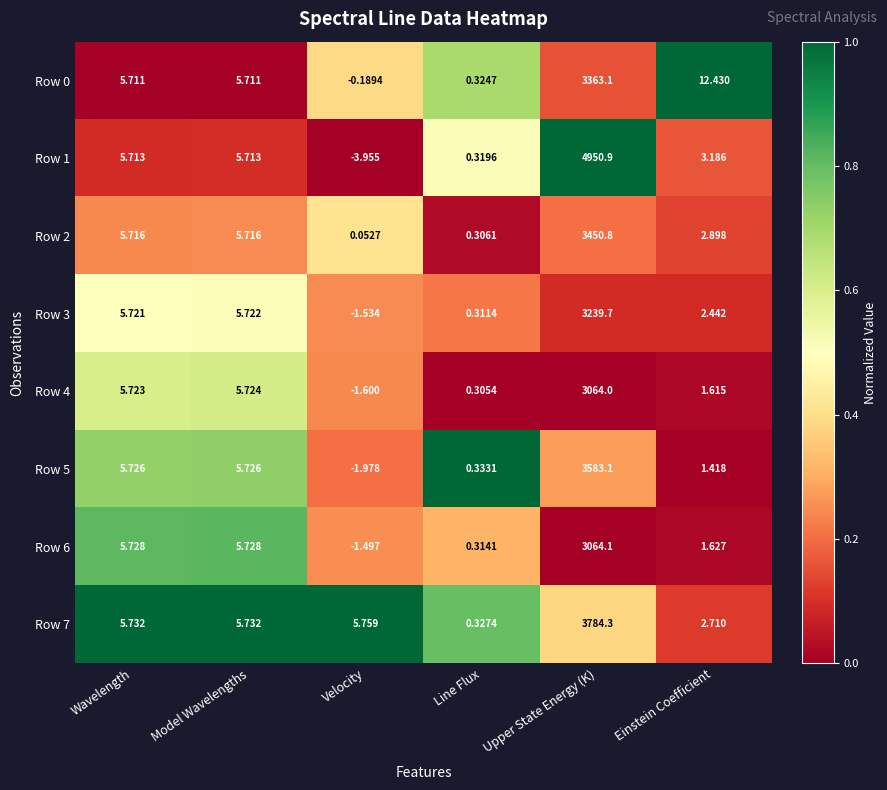

Which label corresponds to the smallest value in the chart?

Velocity